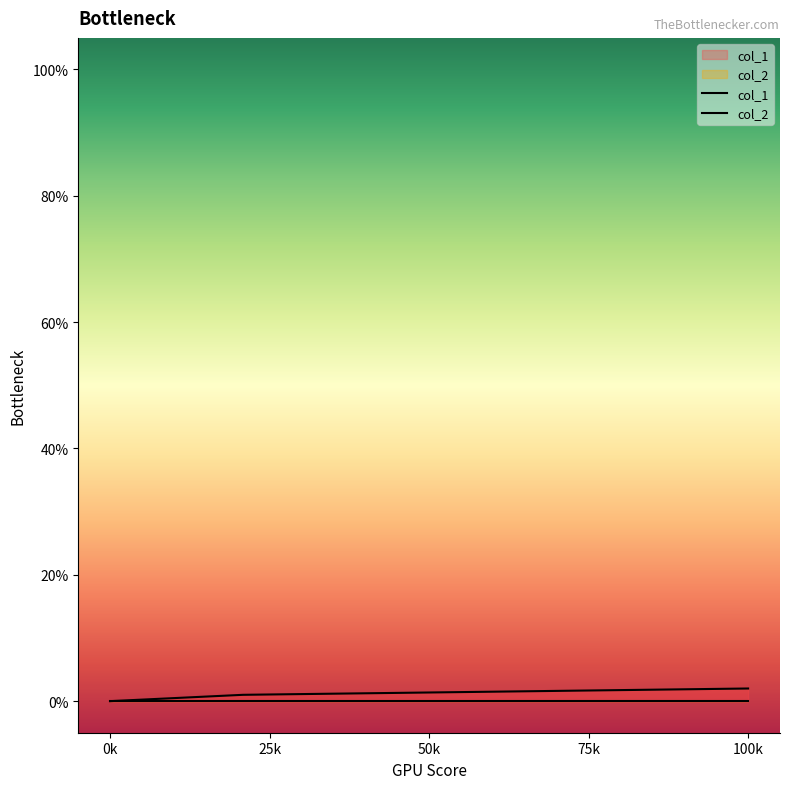

The col_1 series shows 1 at 100k. True or false?

False